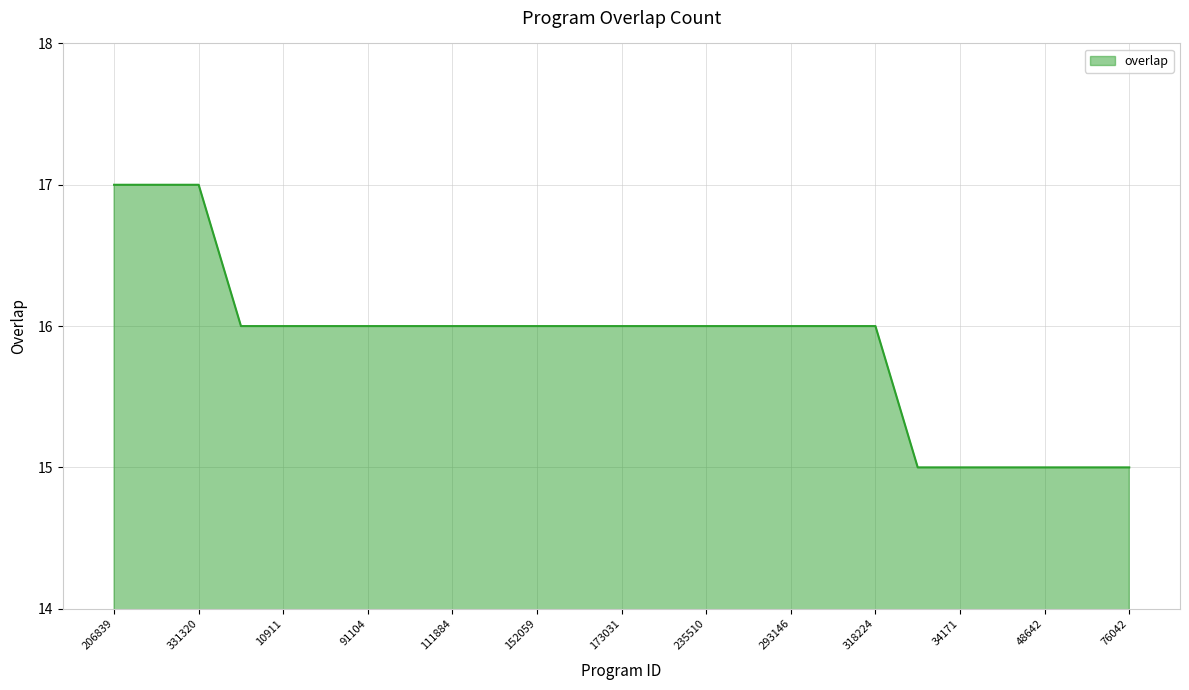

What is the greatest value displayed?

17